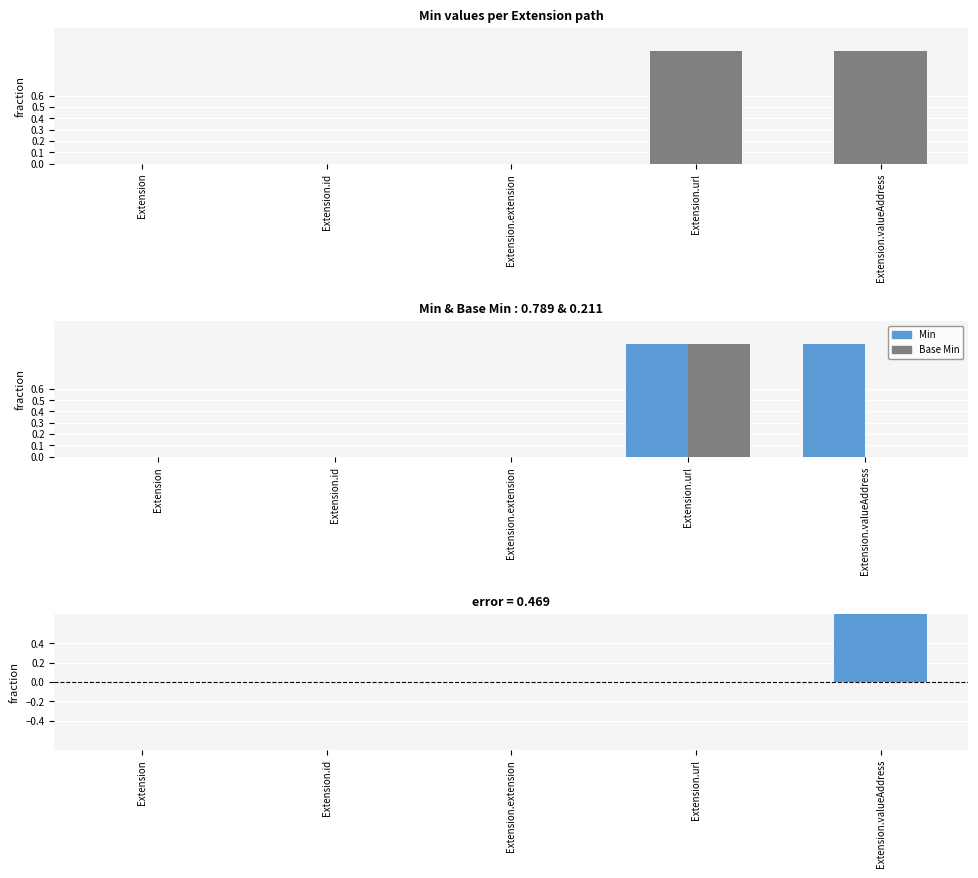

The value of Min at Extension.url is 1. True or false?

True